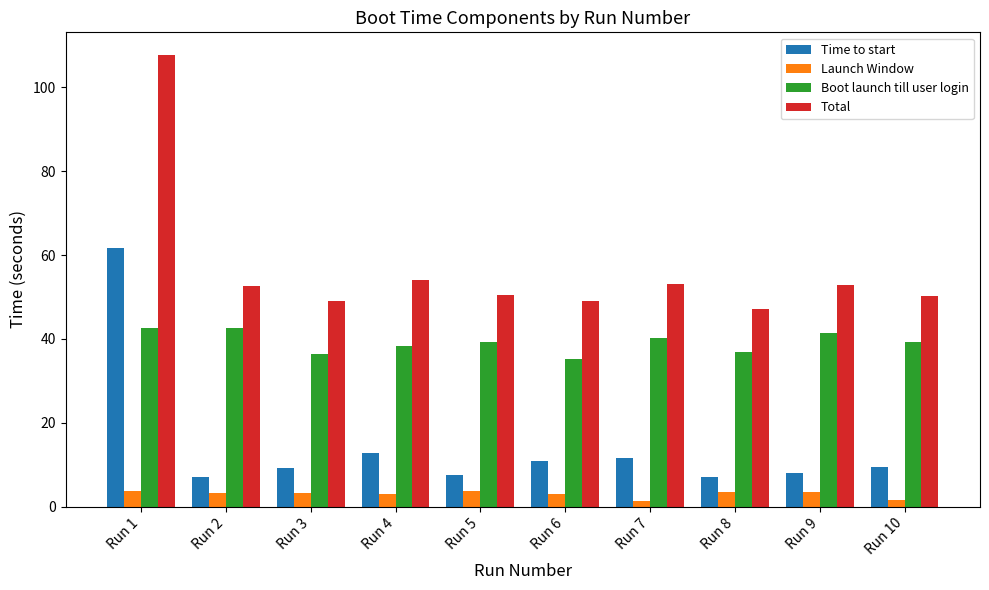

List the series in order of their peak value, highest first.

Total, Time to start, Boot launch till user login, Launch Window